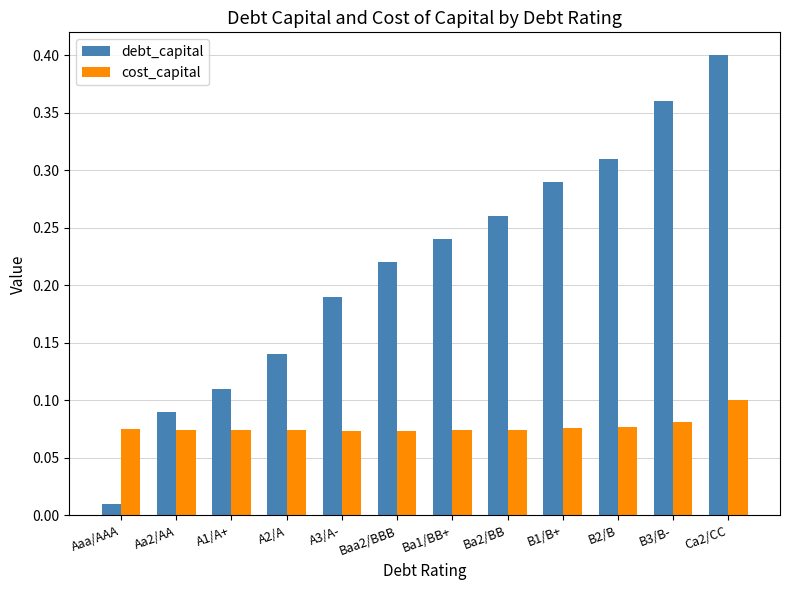

Count the number of categories in the chart.

12